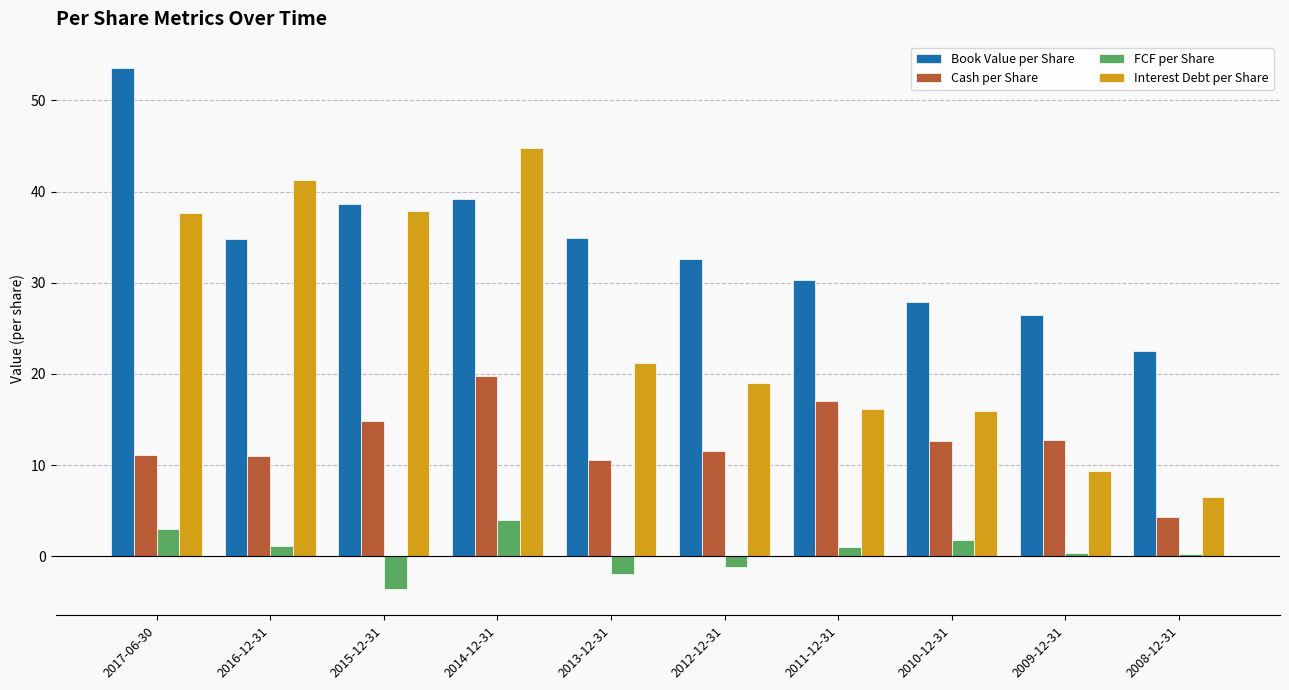

At which label does FCF per Share reach its peak?

2014-12-31